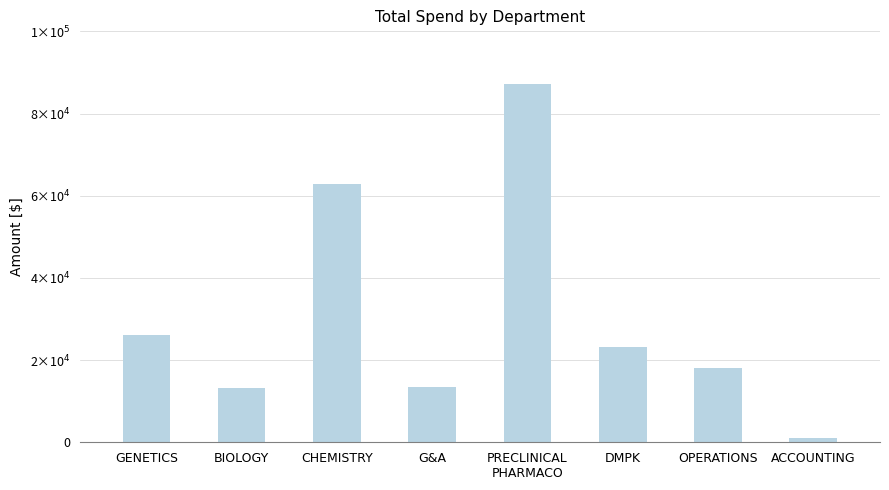

The chart shows a value of 13300.0 at BIOLOGY. True or false?

True